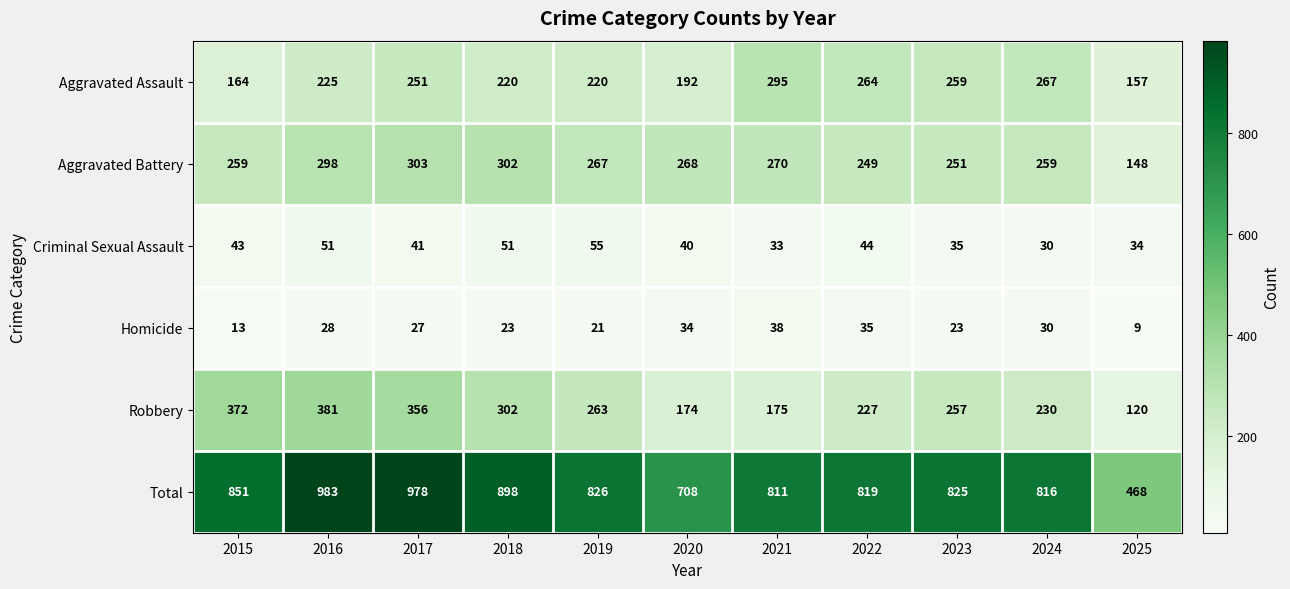

What is the difference between the Aggravated Assault values at 2020 and 2025?

35